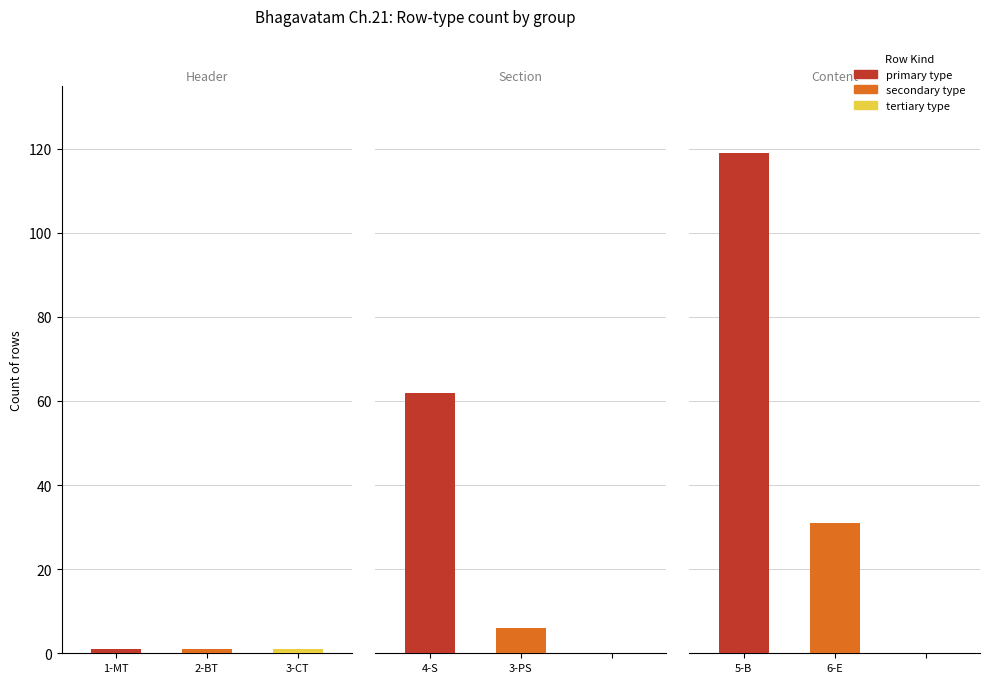

At which category does the chart reach its peak across all series?

5-B